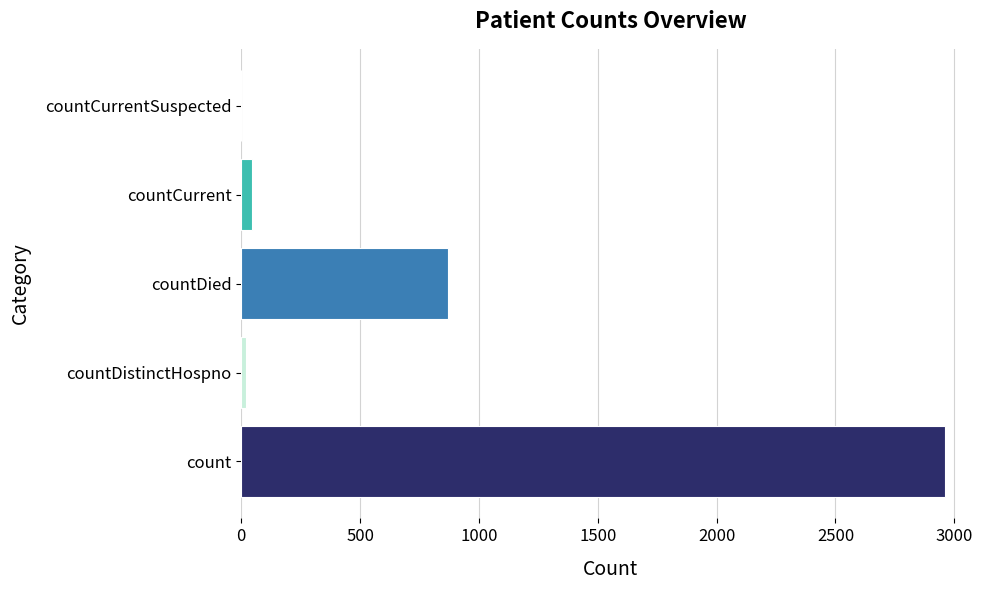

Reading top to bottom, what are all the values shown in this chart?

countCurrentSuspected=0	countCurrent=46	countDied=869	countDistinctHospno=20	count=2960